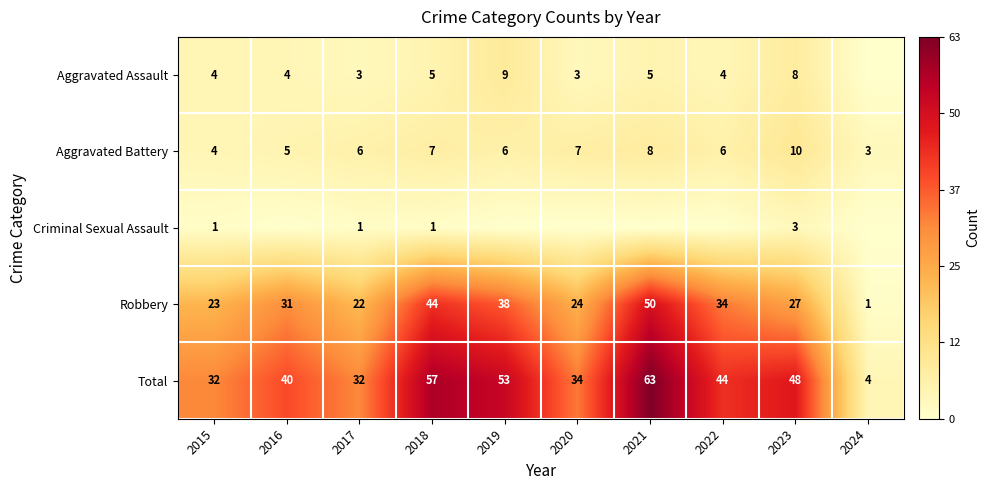

Count the number of data series in this chart.

5